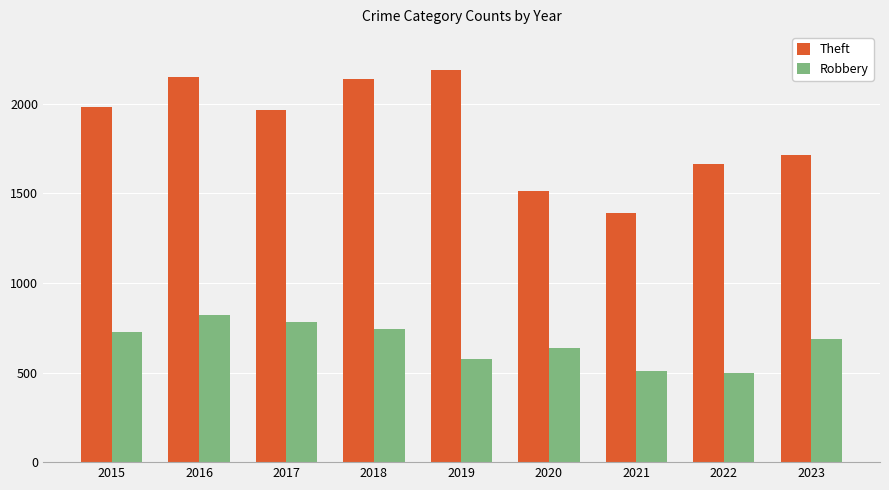

At which label does Theft reach its peak?

2019